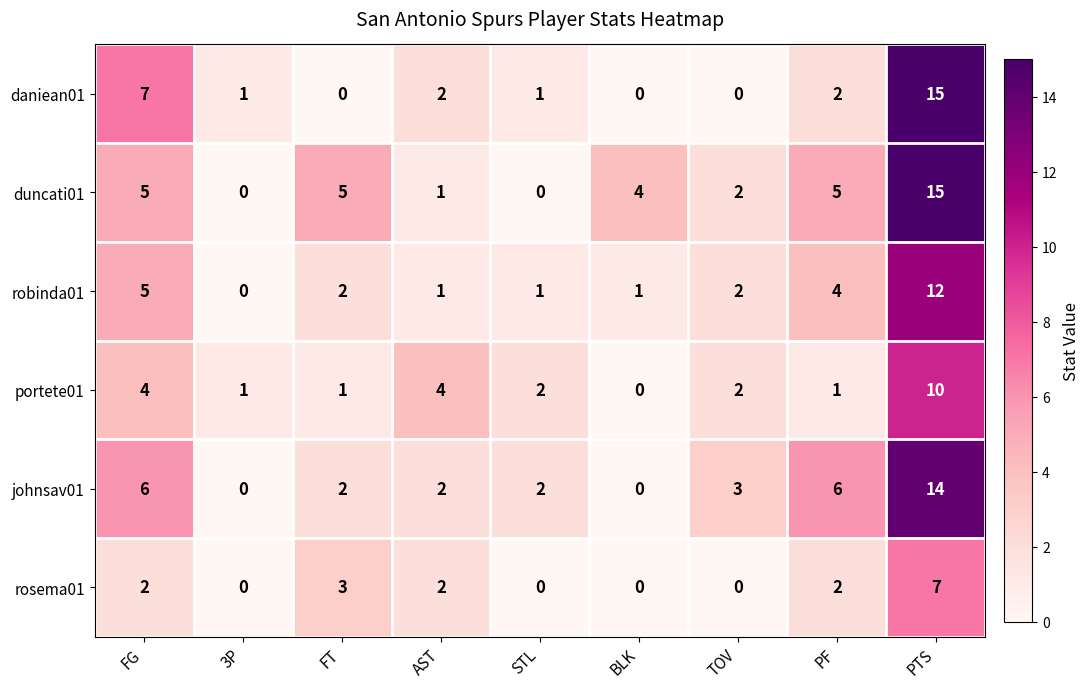

At which label is rosema01 closest to 3?

FT